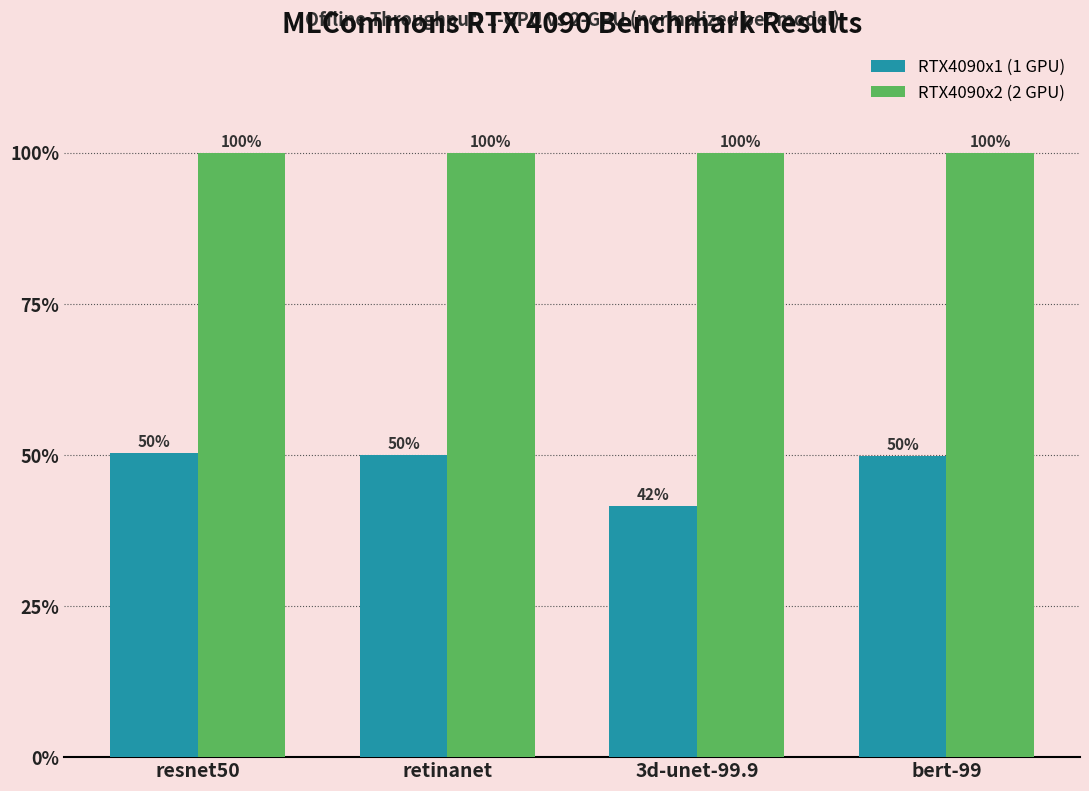

What is the label of the 4th bar from the right?

resnet50